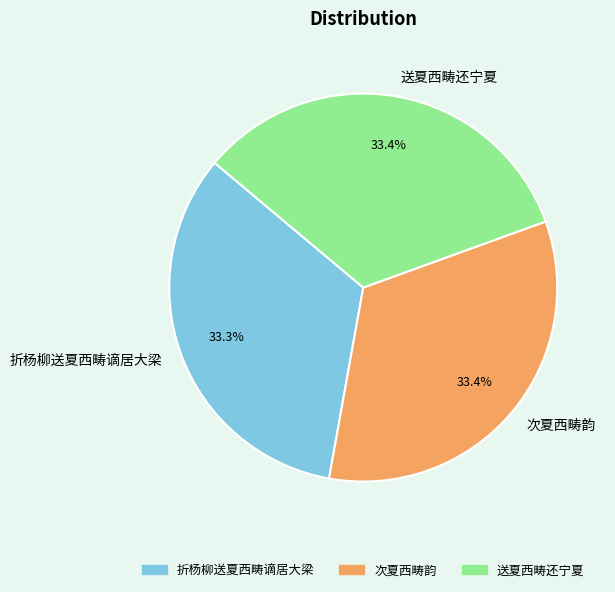

The 送夏西畴还宁夏 slice represents 33% of the pie. True or false?

True